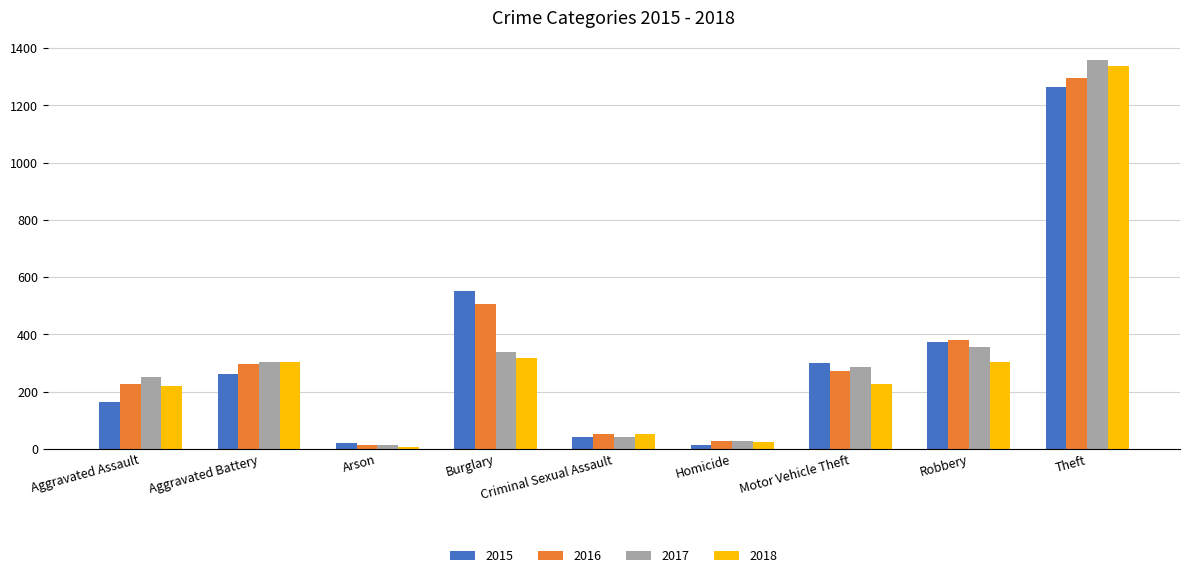

What are all the series names shown in the legend?

2015, 2016, 2017, 2018